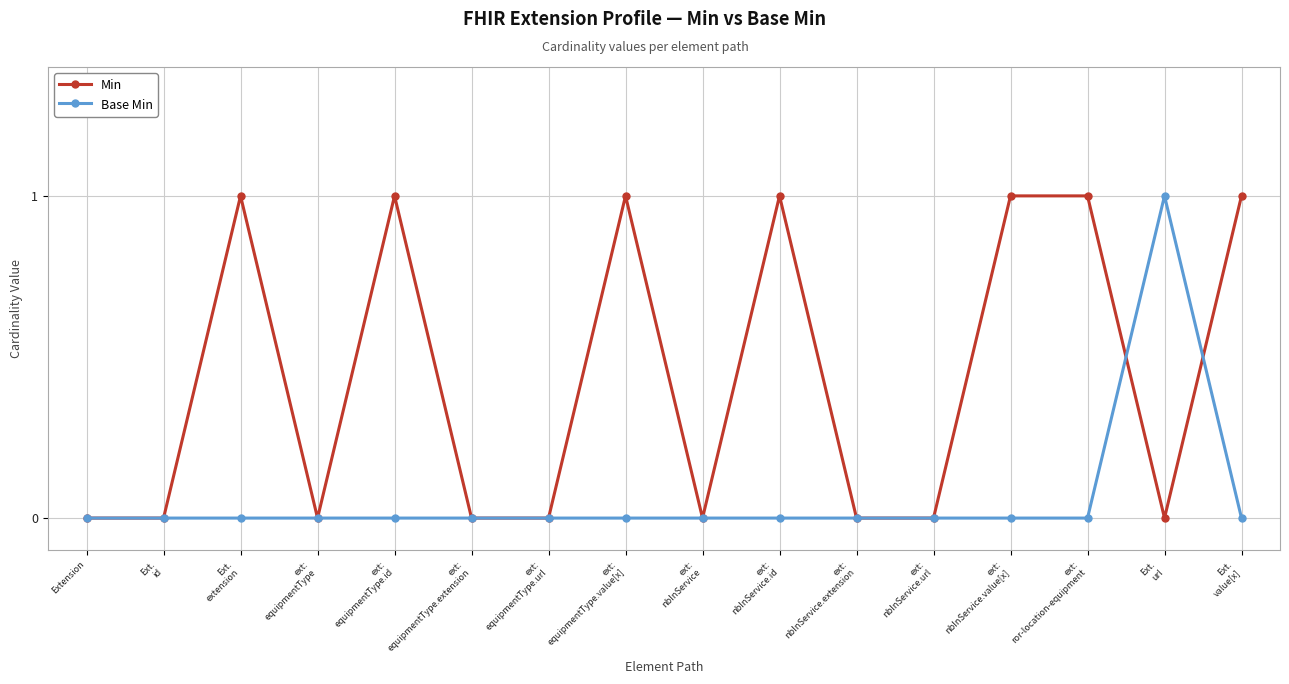

Which series has the largest total across all categories?

Min